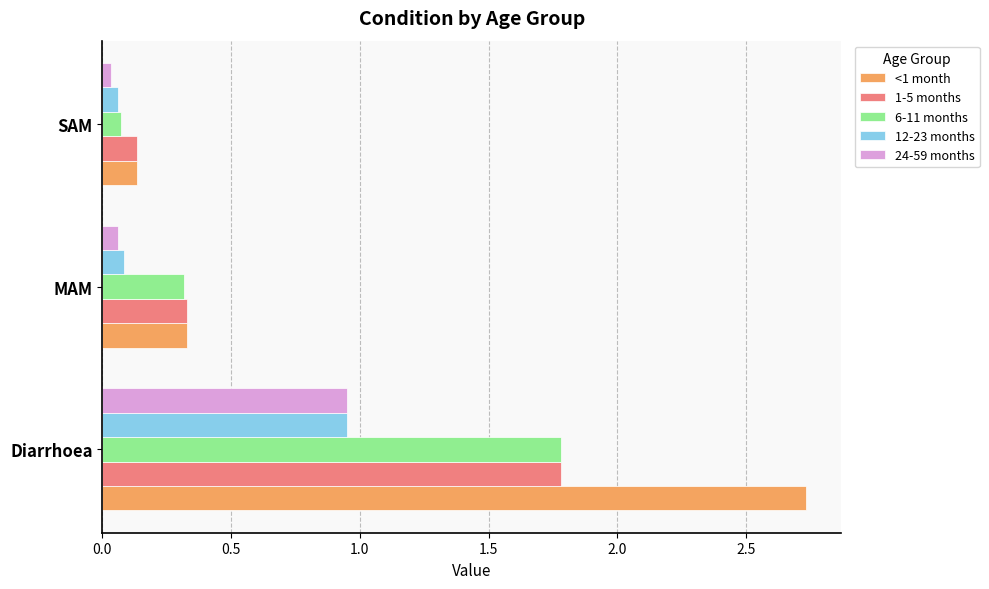

Which series changed the most between Diarrhoea and MAM?

<1 month